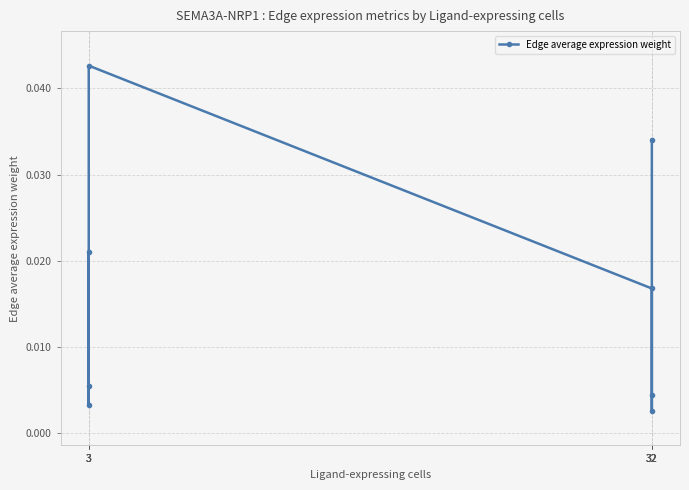

List the labels in order of value, smallest first.

32, 3, 32, 3, 32, 3, 32, 3